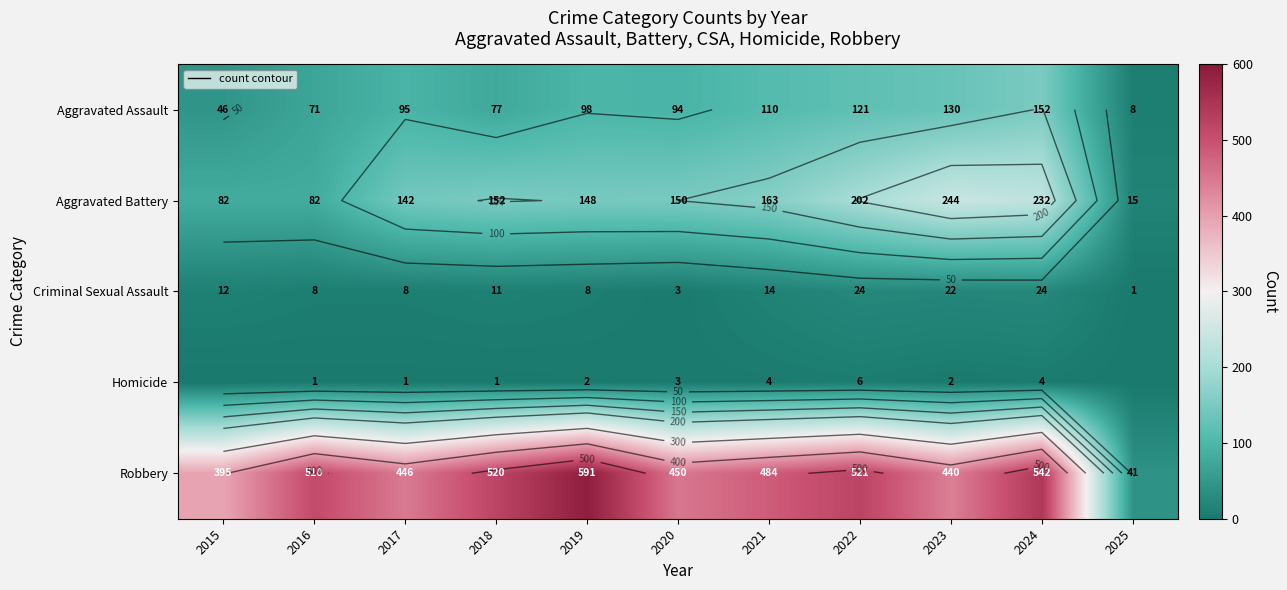

What is the average value of the Criminal Sexual Assault series?

12